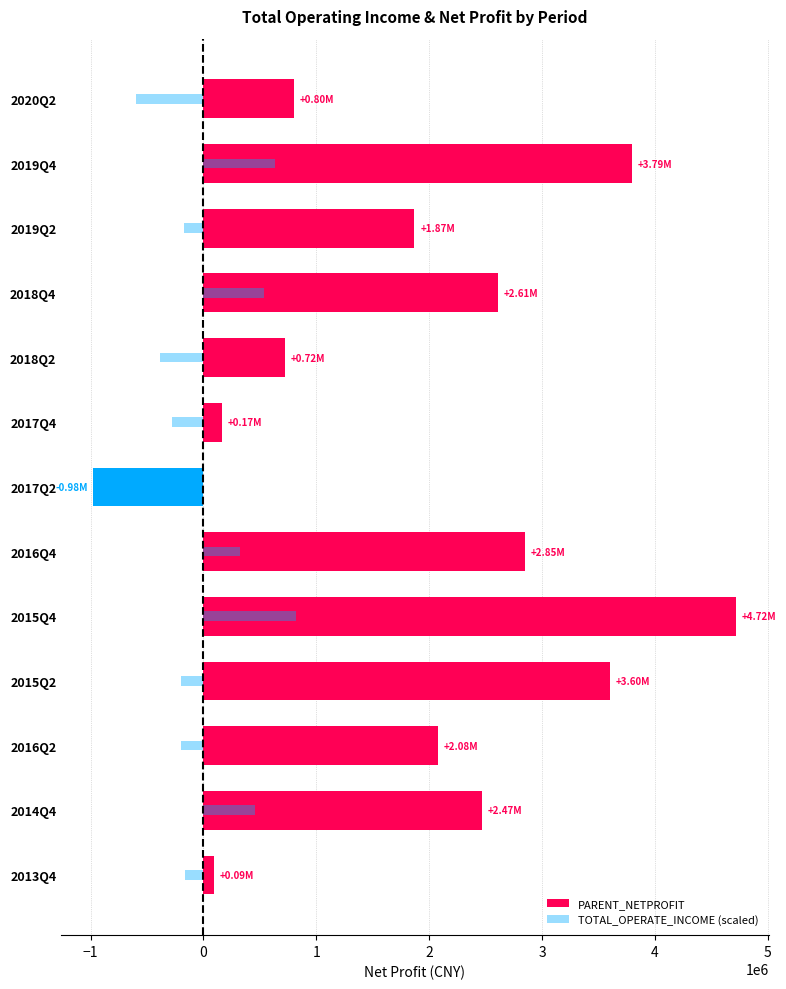

Is the value of PARENT_NETPROFIT at 2016Q2 greater than the value of TOTAL_OPERATE_INCOME (scaled) at 2018Q2?

Yes